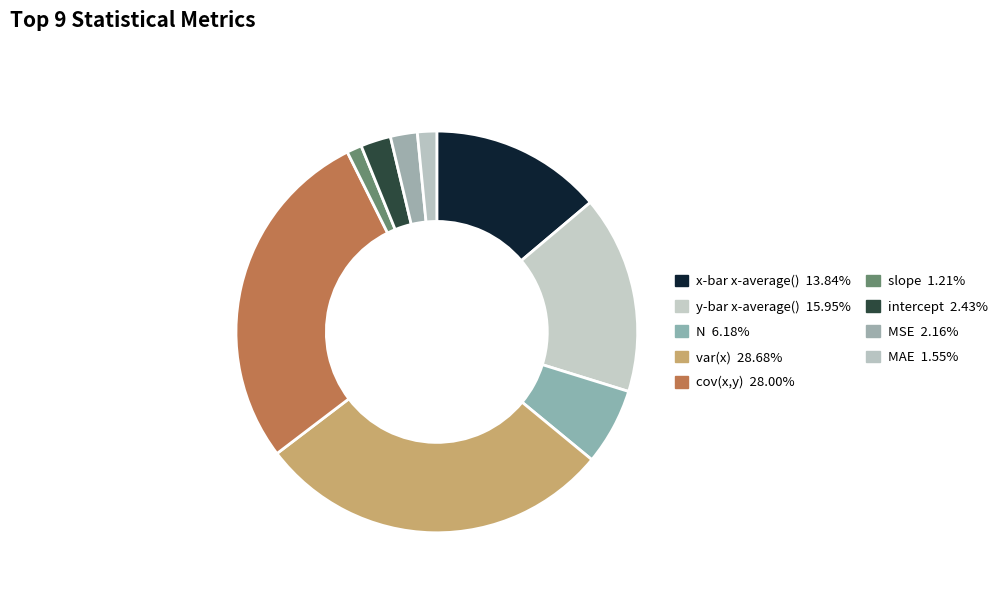

Is it true that slope is 11% of the pie?

False